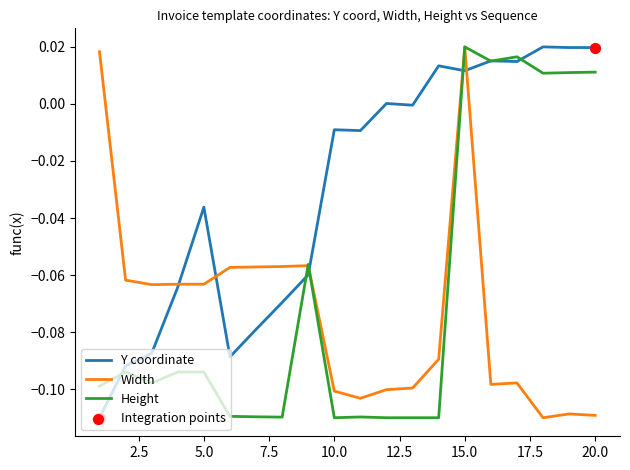

Which series has the largest total across all categories?

Y coordinate